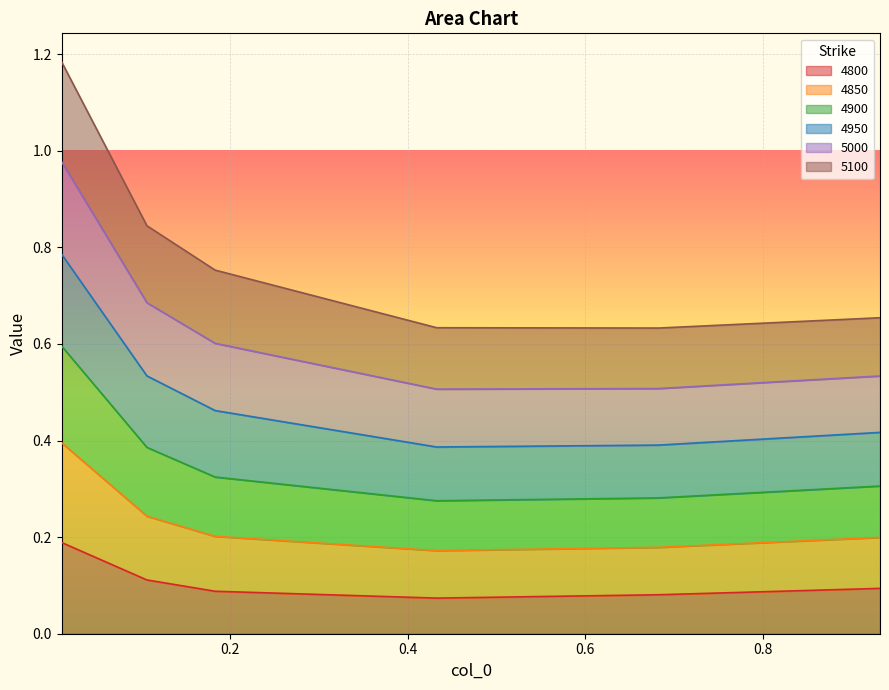

True or false: 5000 and 4800 intersect in this chart.

False